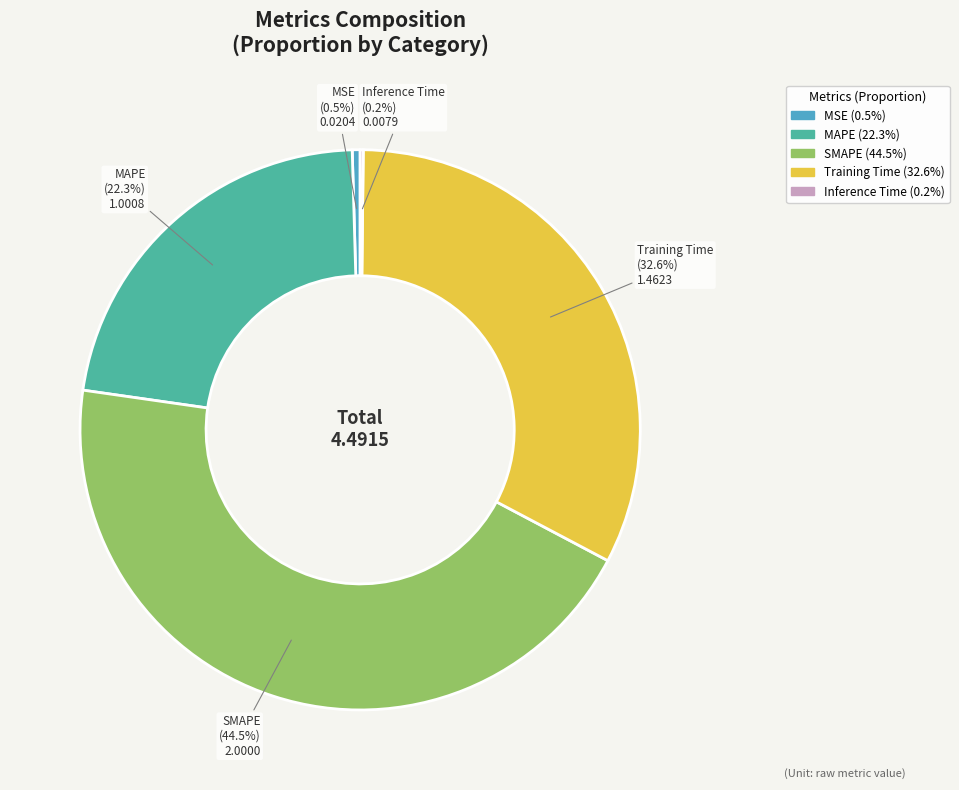

Is the sum of SMAPE and MAPE greater than half?

Yes